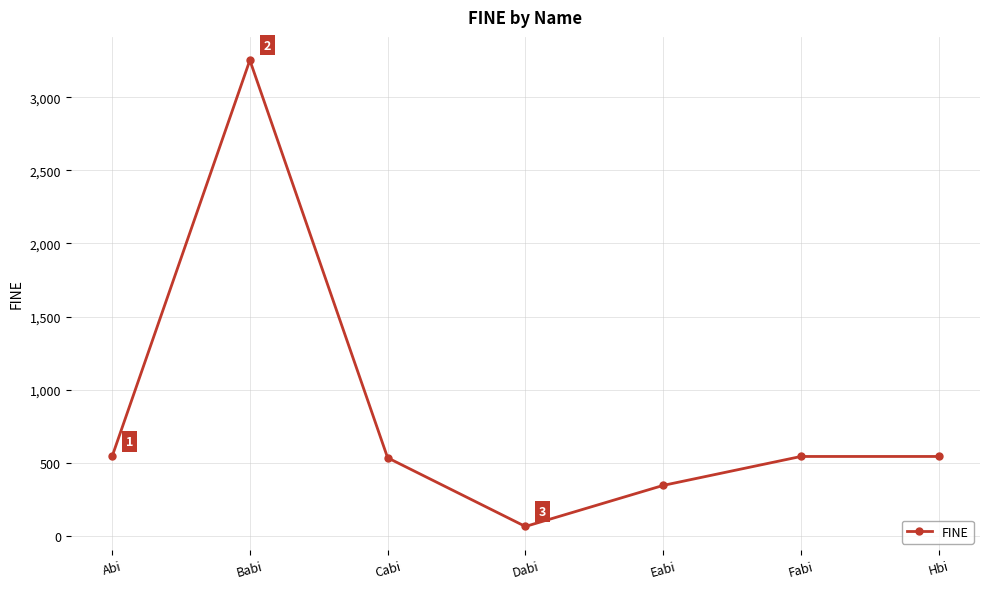

What is the difference between the maximum and minimum values?

3190